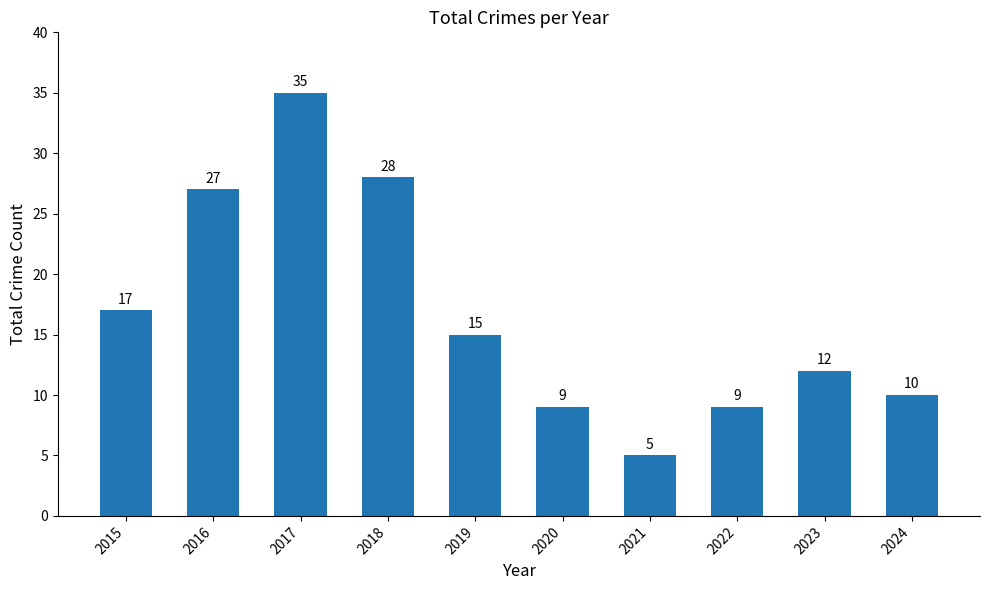

Does the chart contain stacked bars?

No